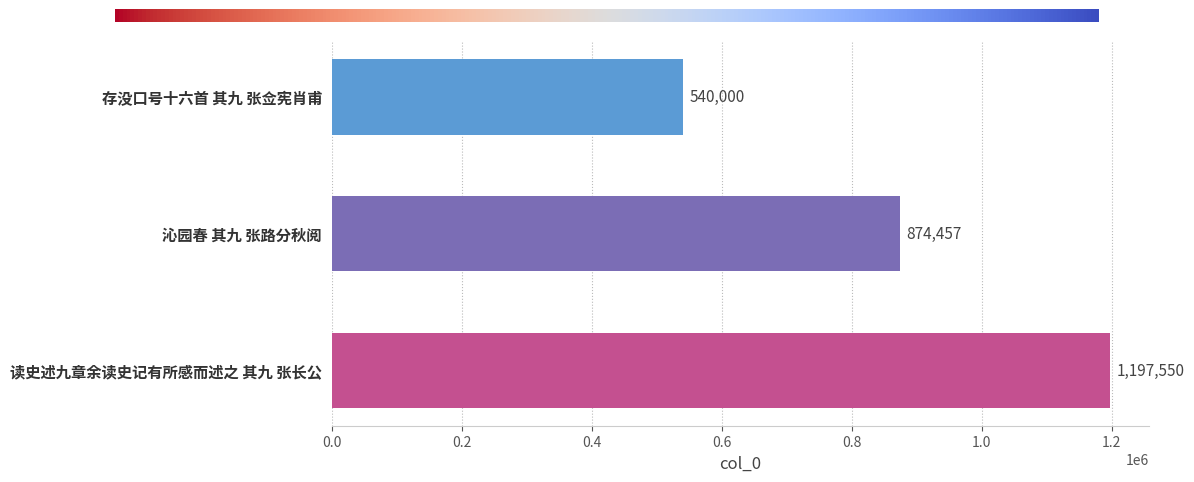

How many values are between 540000 and 1197550?

3